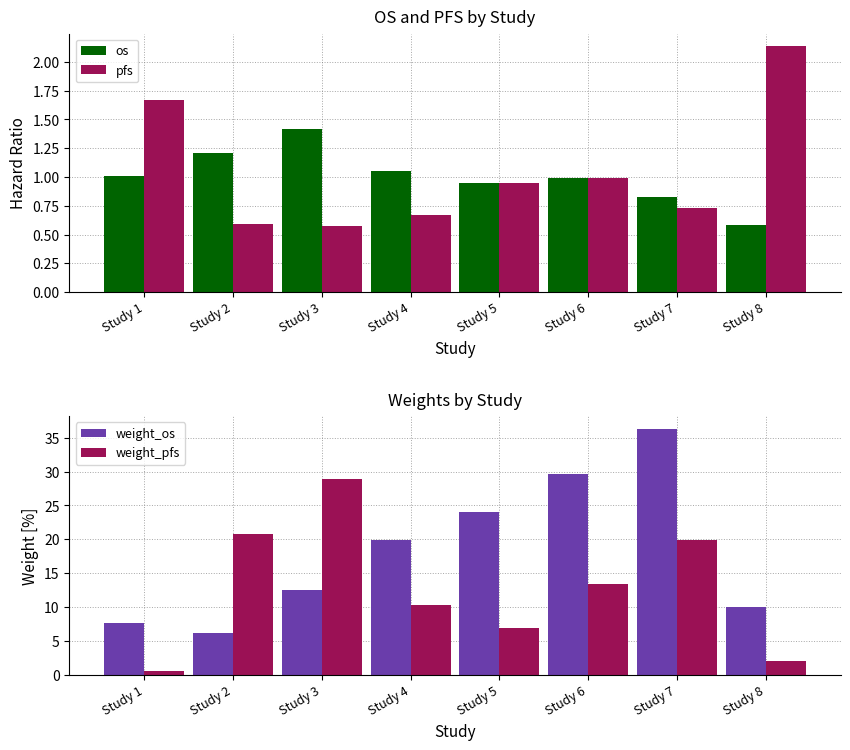

How many data points in os are above 1?

4